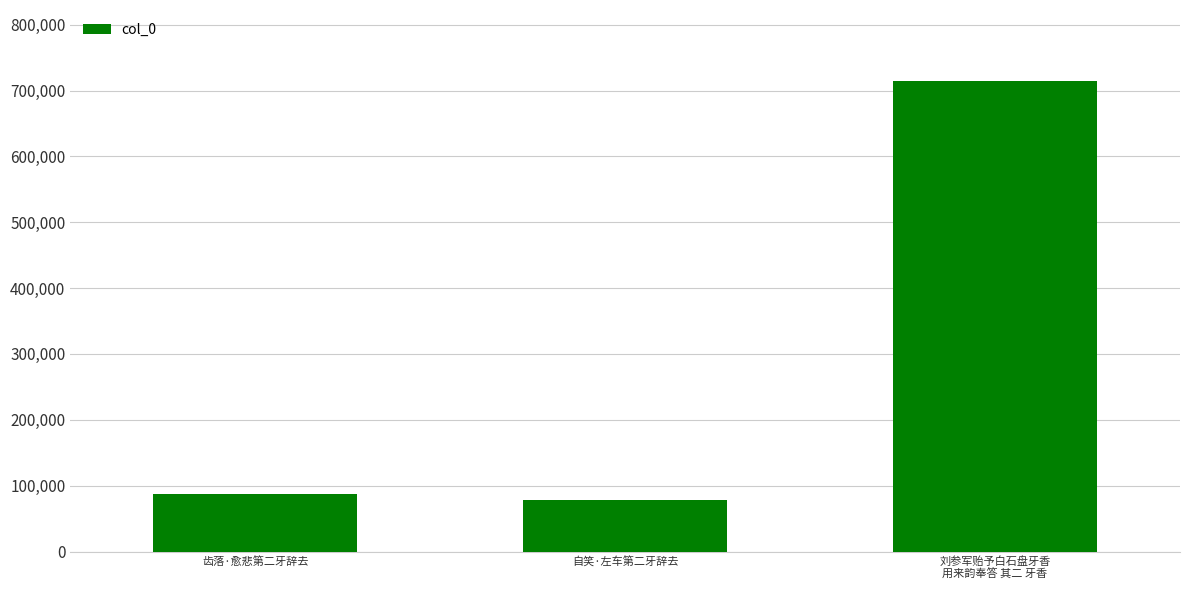

What is the change in value from 自笑·左车第二牙辞去 to 刘参军贻予白石盘牙香
用来韵奉答 其二 牙香?

+636485